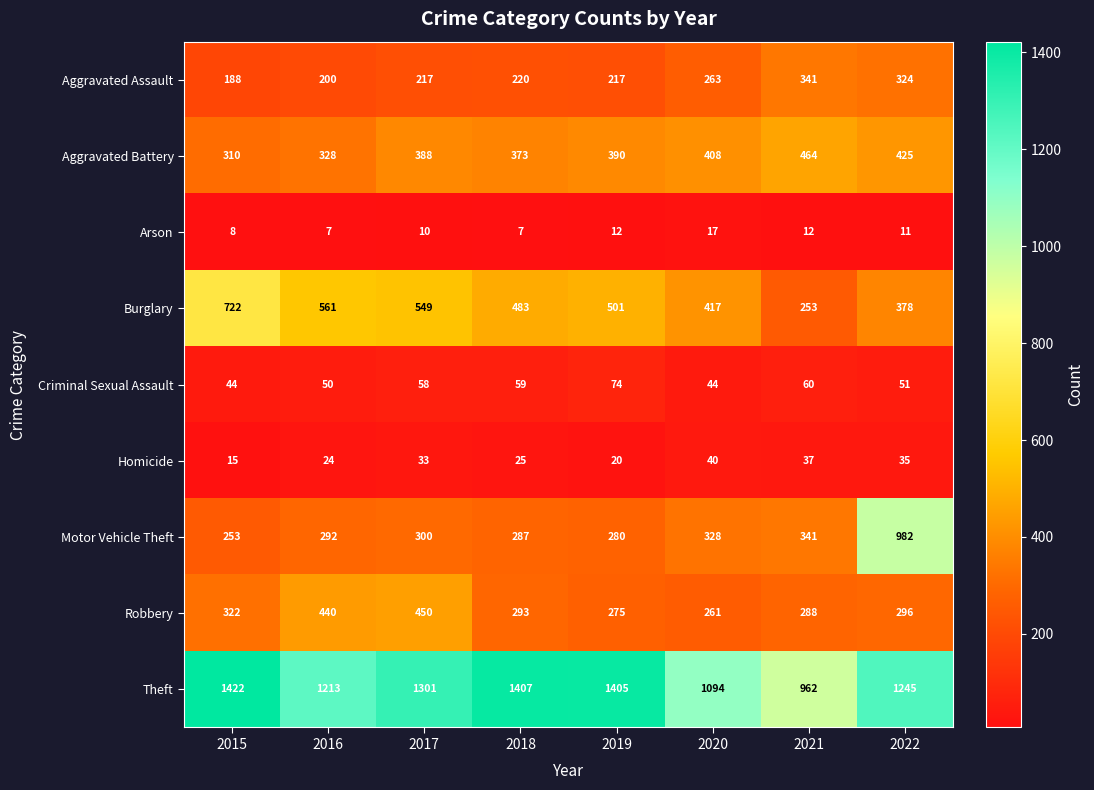

Is the value of Theft at 2018 greater than the value of Criminal Sexual Assault at 2016?

Yes